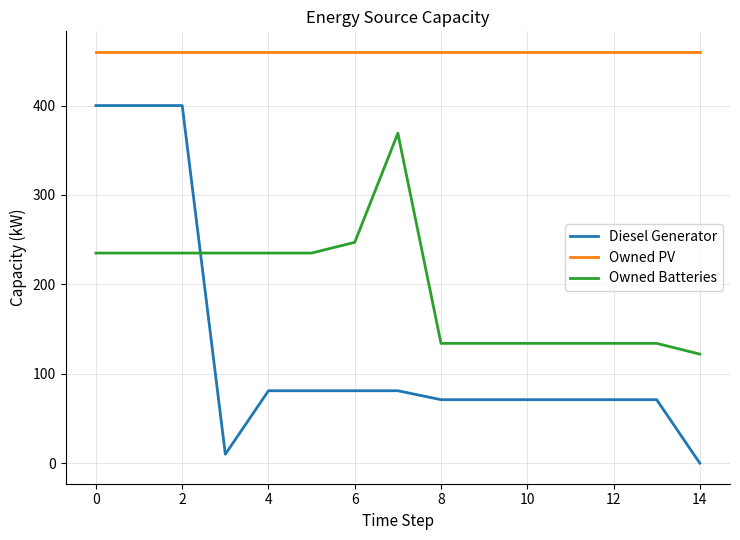

Rank the series by their average value, from lowest to highest.

Diesel Generator, Owned Batteries, Owned PV